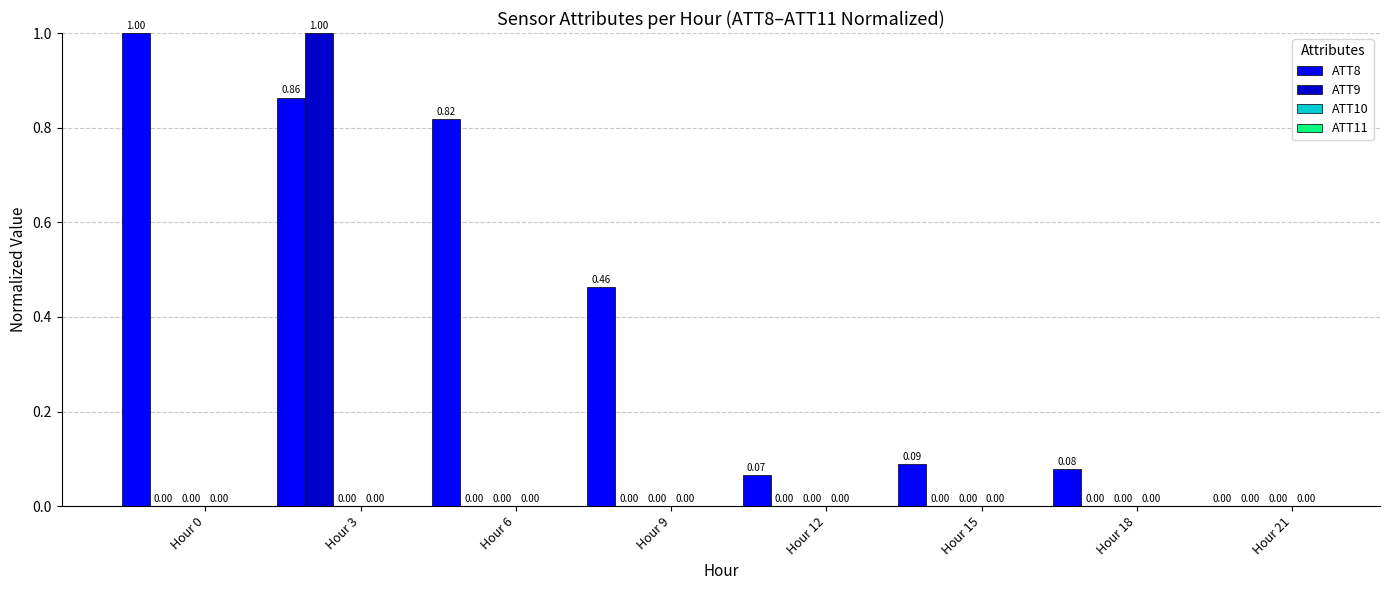

Which series has the largest total across all categories?

ATT8